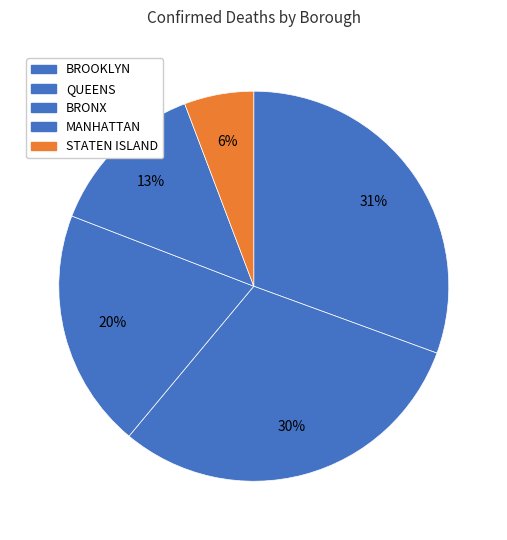

How many segments does this pie chart have?

5